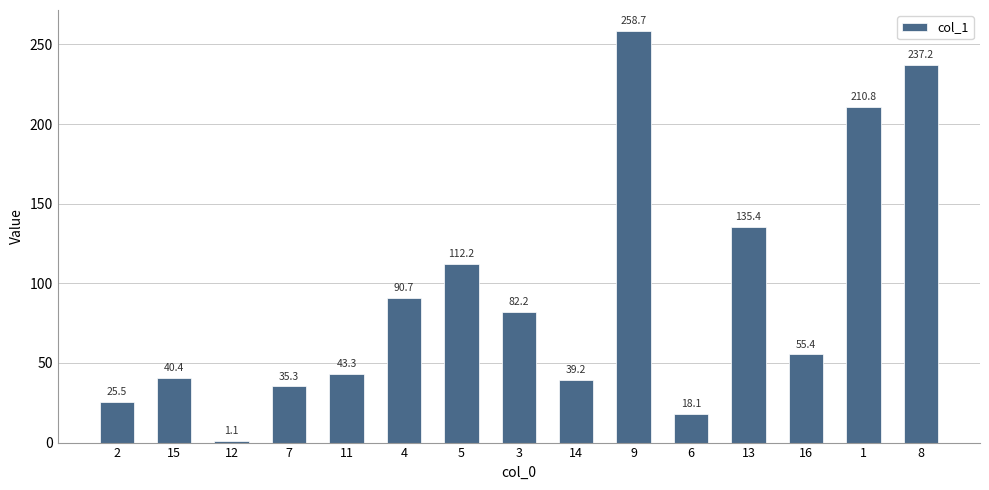

What is the value of the 12th bar from the left?

135.4